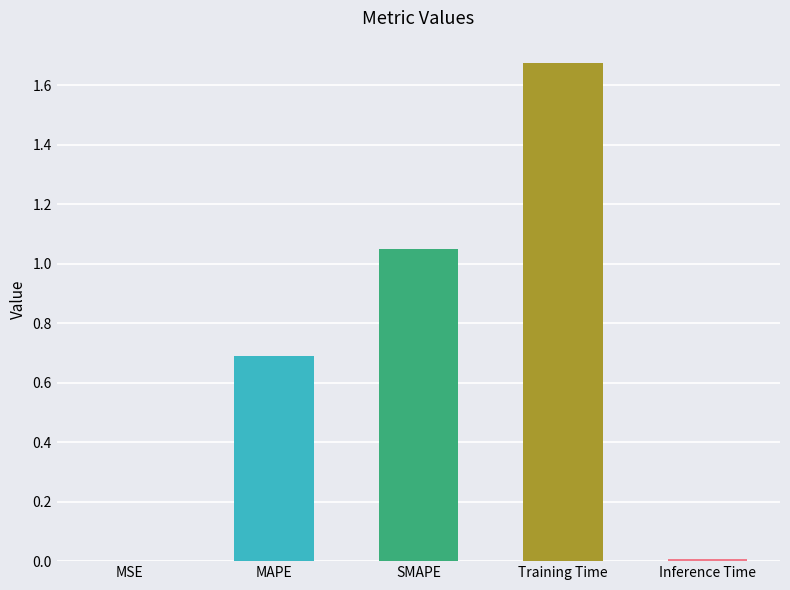

What is the sum of all values?

3.4